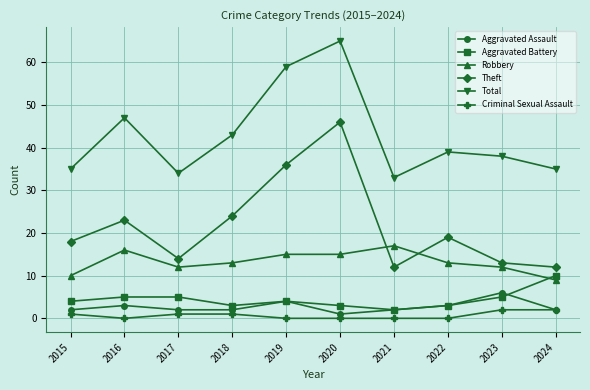

At which category does Robbery reach its first local peak?

2016